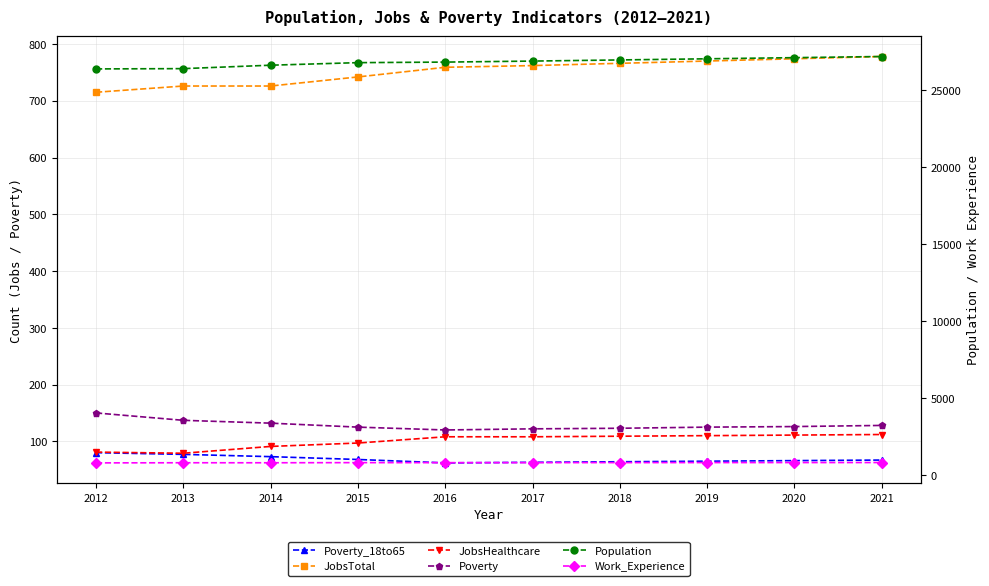

How many lines are shown in the chart?

6